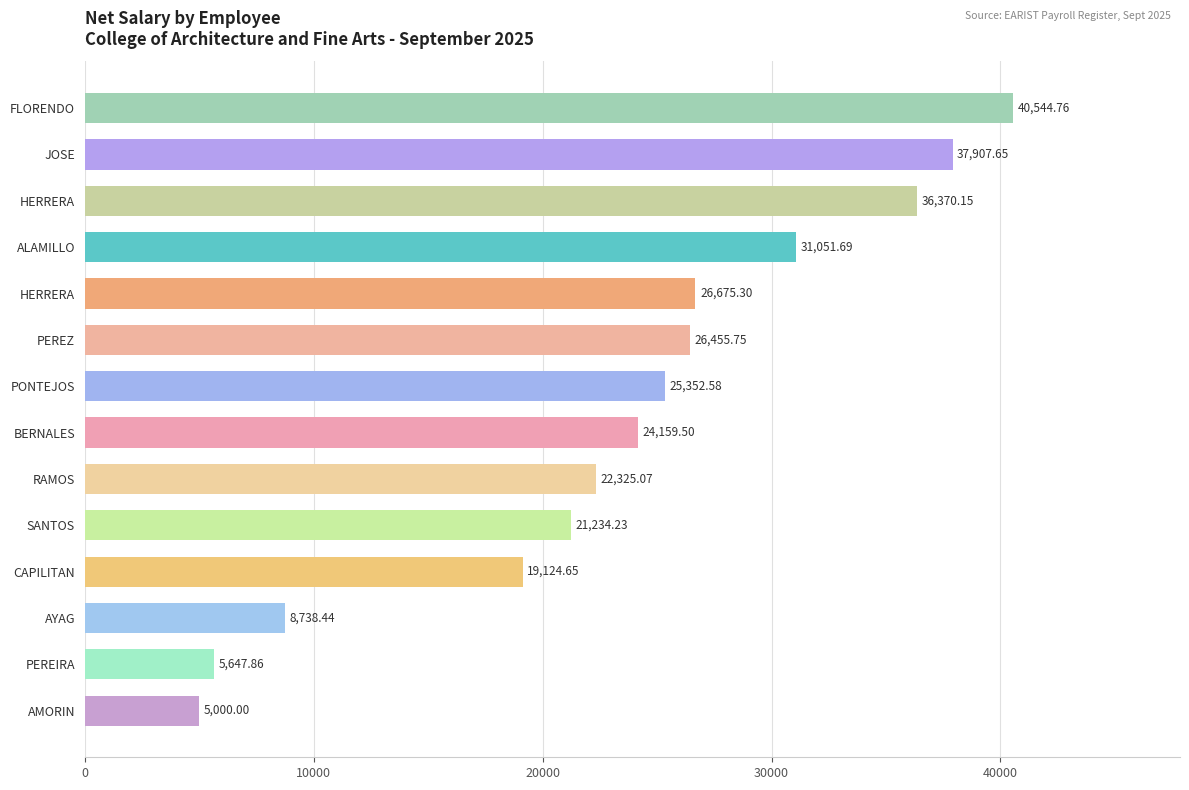

Count the number of categories in the chart.

14